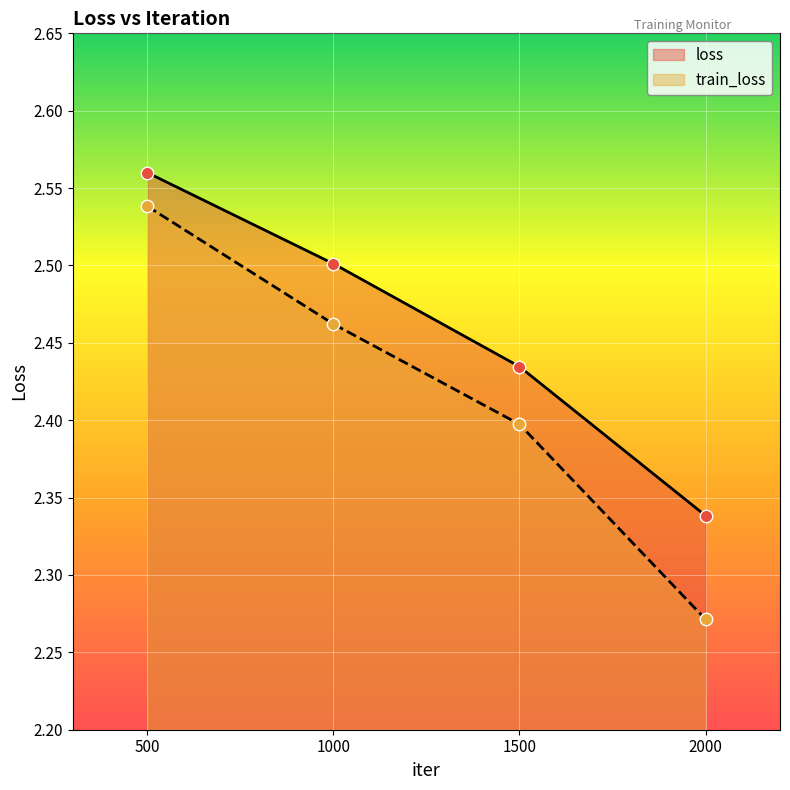

At how many categories does at least one series exceed 2?

4